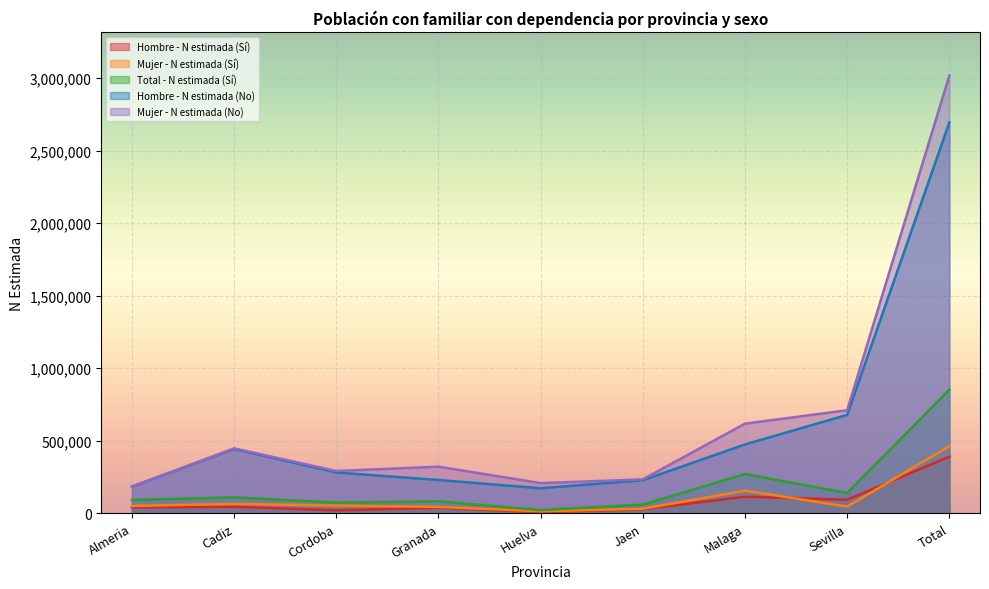

At which category does the chart reach its minimum across all series?

Huelva